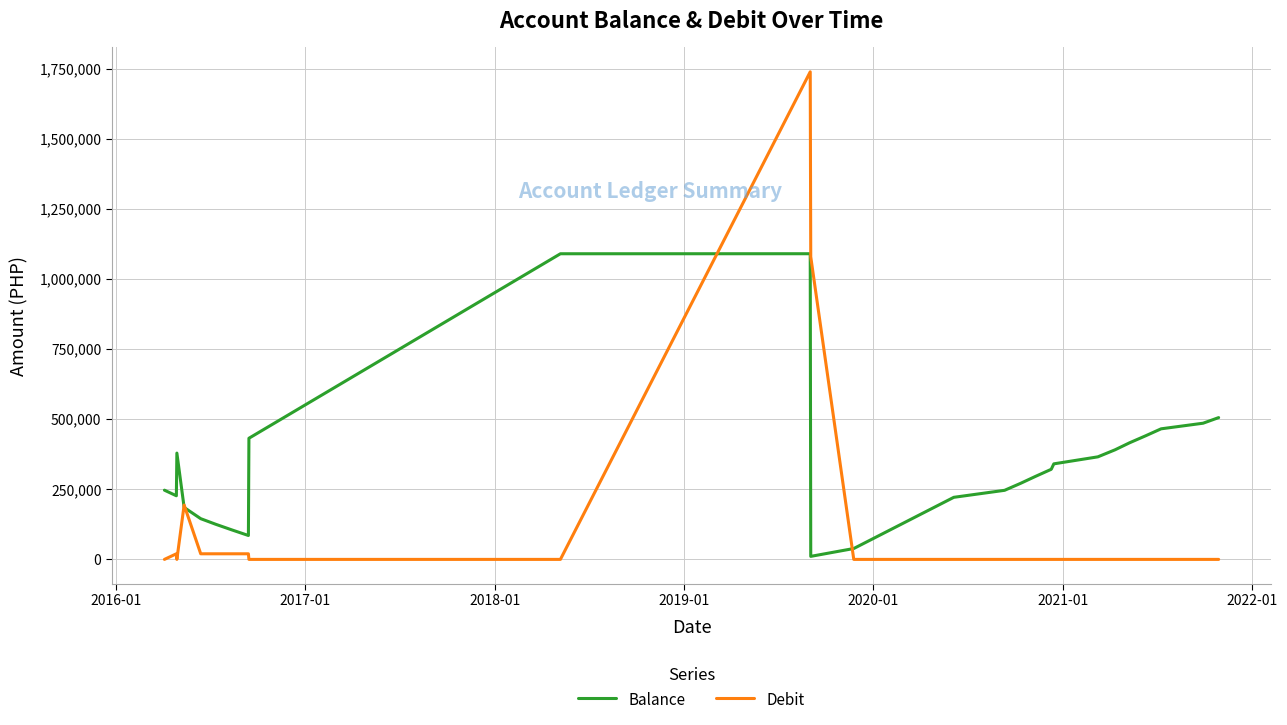

What is the maximum value shown in the chart?

1740000.0